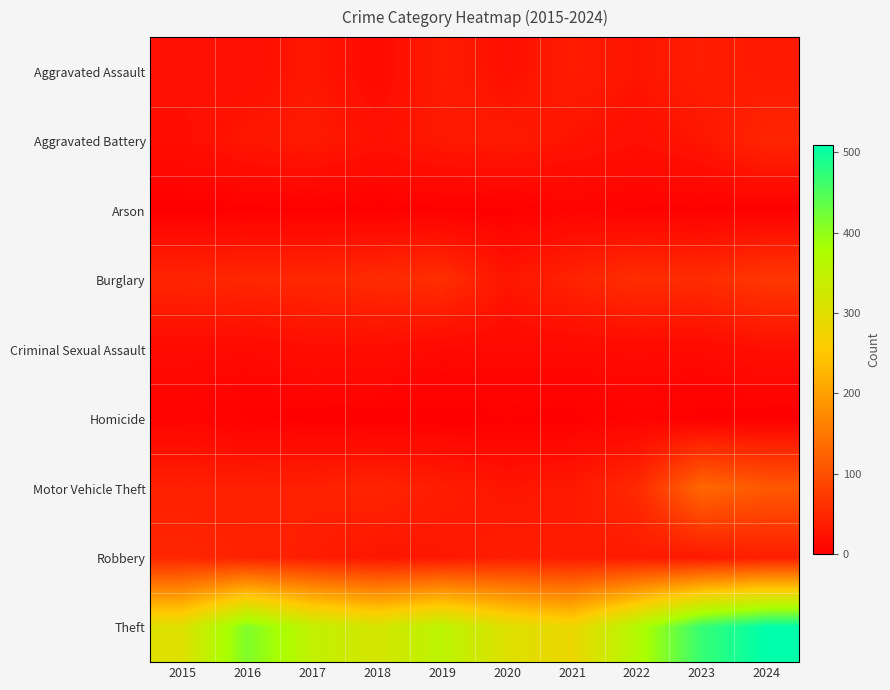

List the series in order of their peak value, lowest first.

Arson, Homicide, Criminal Sexual Assault, Aggravated Assault, Aggravated Battery, Robbery, Burglary, Motor Vehicle Theft, Theft